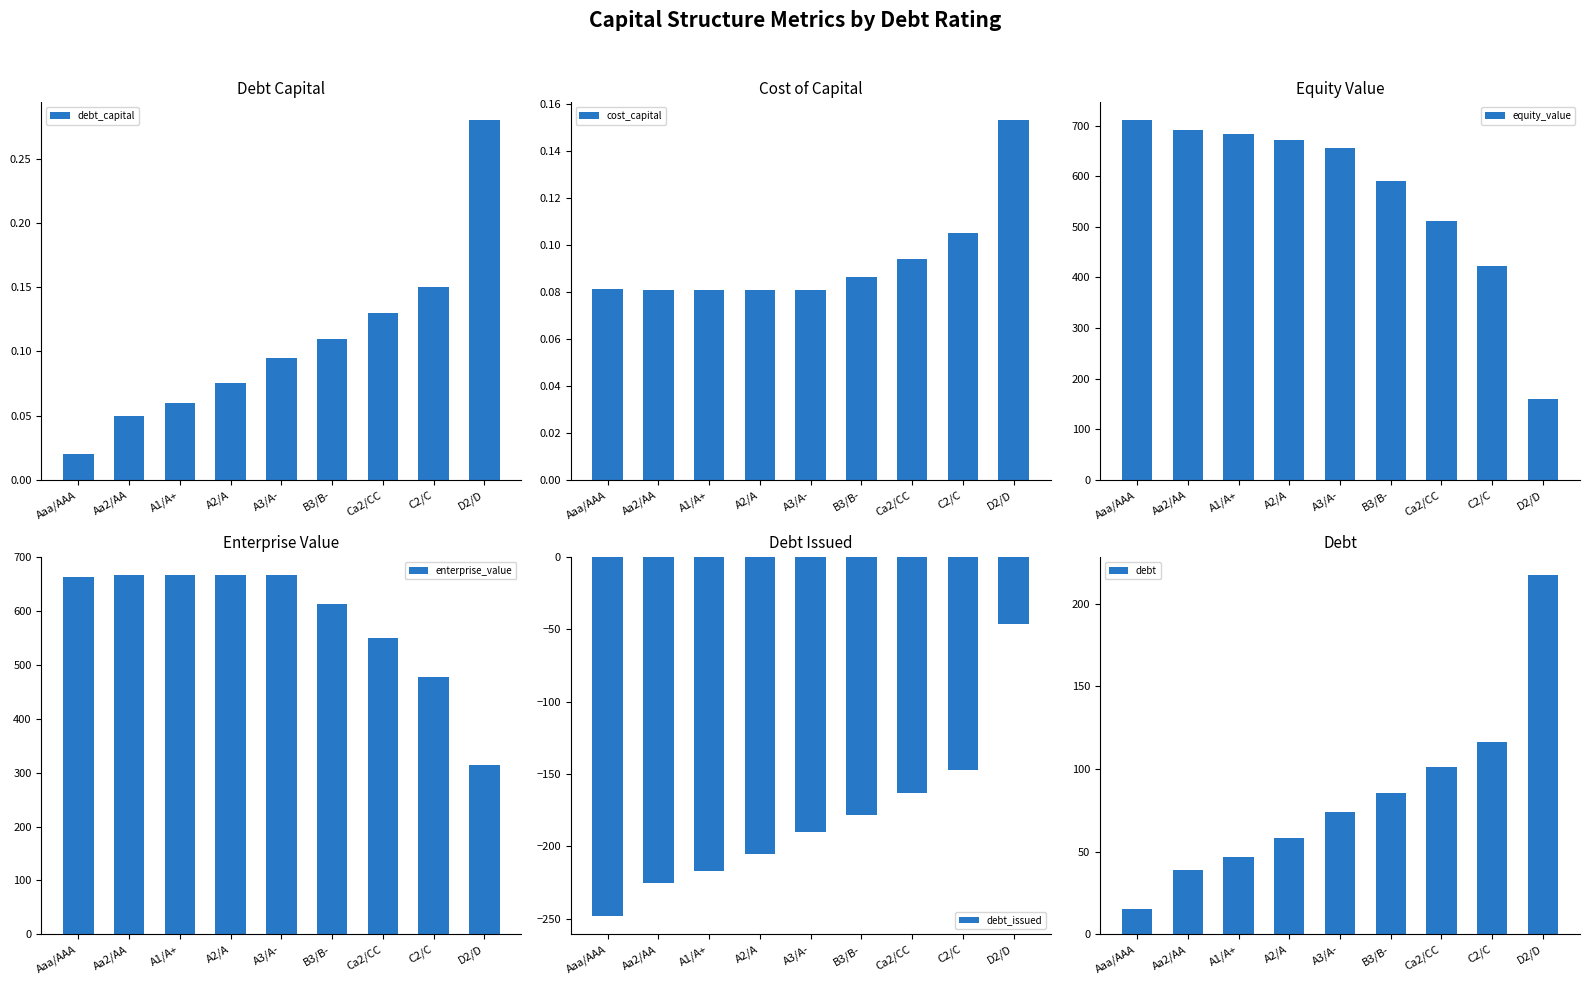

Reading right to left, transcribe all the data shown in this chart.

debt_capital: 0.3	0.1	0.1	0.1	0.1	0.1	0.1	0.1	0.0
cost_capital: 0.2	0.1	0.1	0.1	0.1	0.1	0.1	0.1	0.1
equity_value: 159.4	423.3	511.0	590.4	656.2	671.8	682.8	690.9	710.3
enterprise_value: 314.5	477.4	549.6	613.5	667.6	667.6	667.0	667.3	663.5
debt_issued: -46.2	-147.2	-162.7	-178.3	-189.9	-205.5	-217.1	-224.9	-248.2
debt: 217.5	116.5	101.0	85.5	73.8	58.3	46.6	38.8	15.5